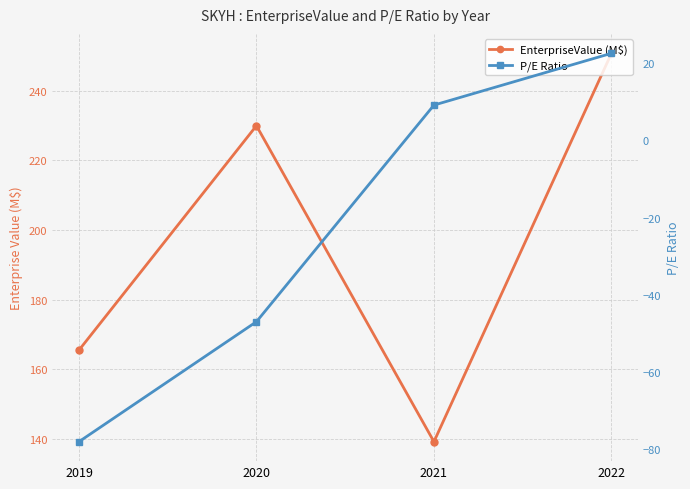

What is the maximum value shown in the chart?

250.7